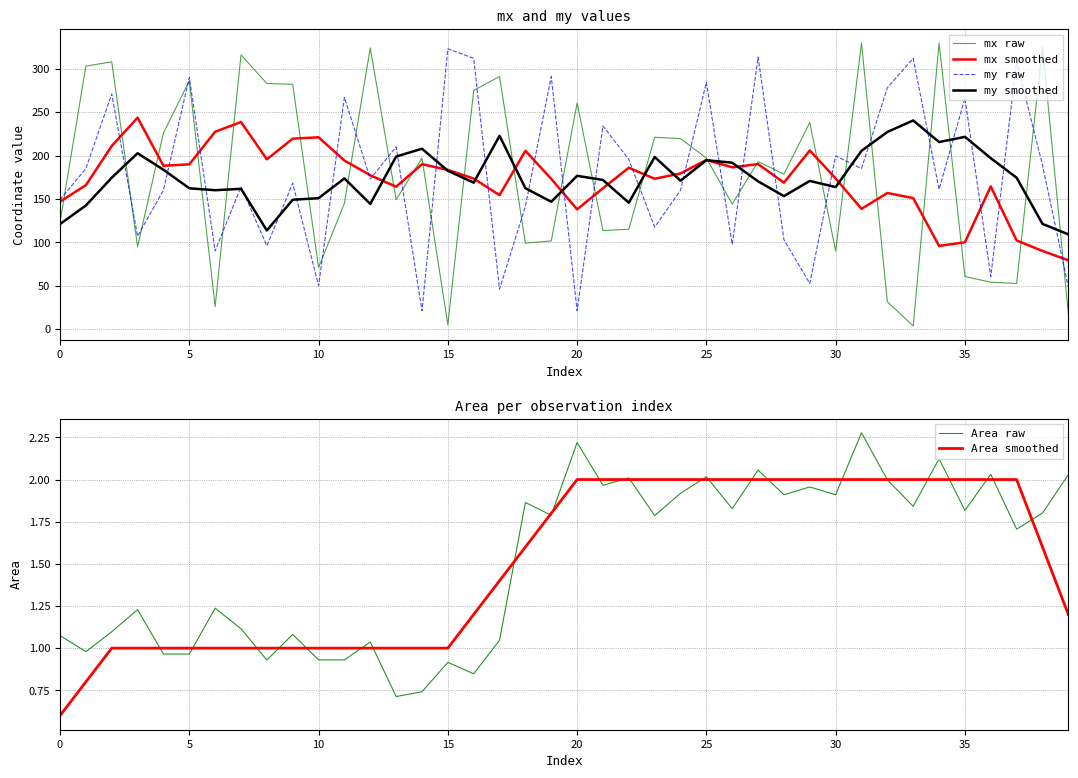

Rank the series by their maximum value, from lowest to highest.

Area smoothed, Area raw, my smoothed, mx smoothed, my raw, mx raw